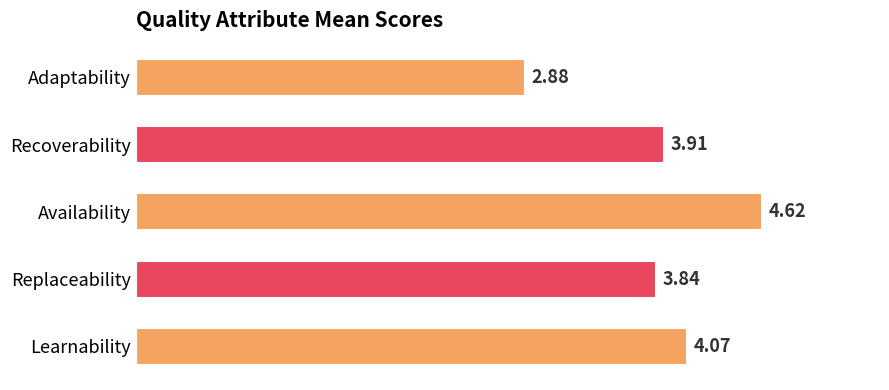

How many values exceed 3?

4